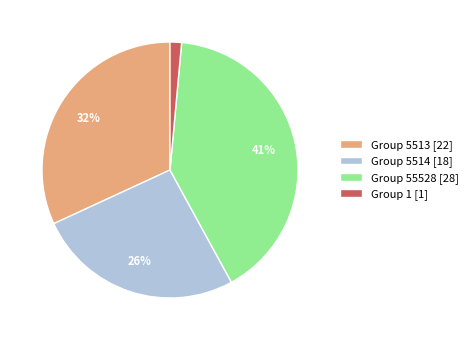

Is it true that Group 55528 [28] is 41% of the pie?

True